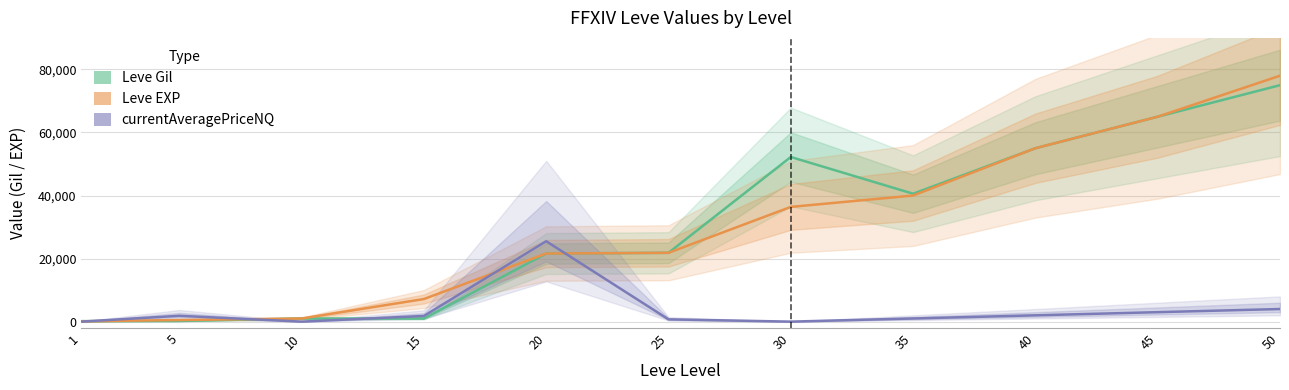

True or false: currentAveragePriceNQ and Leve EXP intersect in this chart.

True